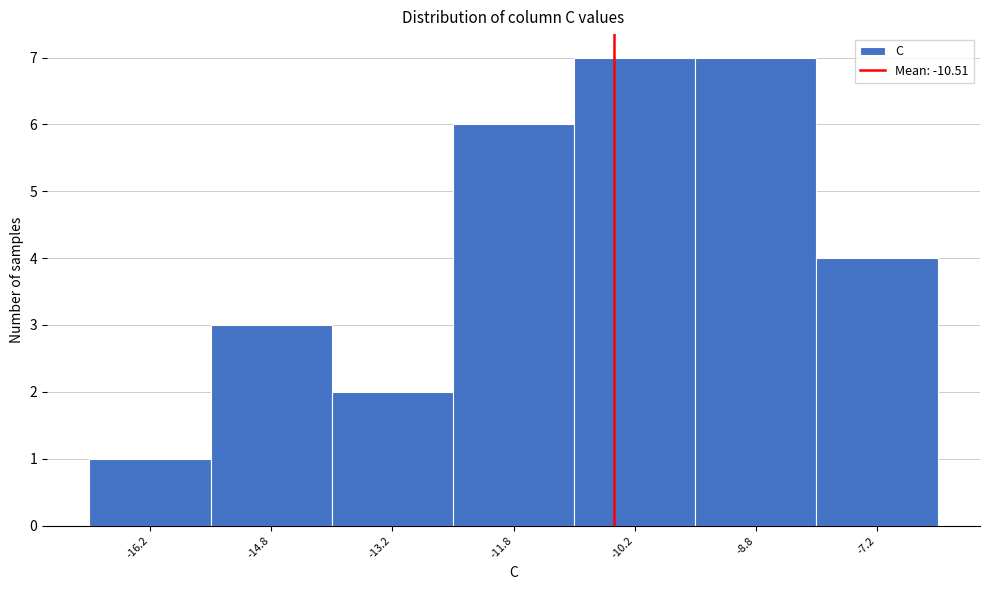

Reading left to right, transcribe this chart: for each bar, give the range it covers on the x-axis and its height. Neither the bar edges nor the heights are printed on the chart, so give them approximately, as read against the axes.

-17.0 to -15.5: 1
-15.5 to -14.0: 3
-14.0 to -12.5: 2
-12.5 to -11.0: 6
-11.0 to -9.5: 7
-9.5 to -8.0: 7
-8.0 to -6.5: 4